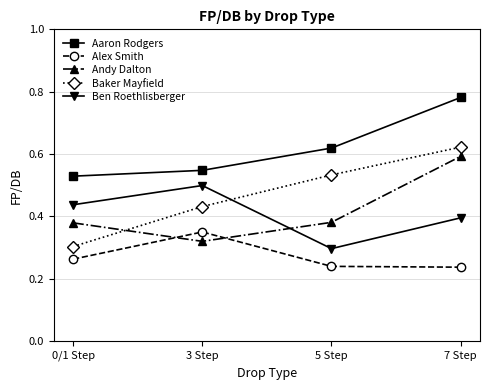

What is the sum of the Ben Roethlisberger values at 0/1 Step and 3 Step?

0.9